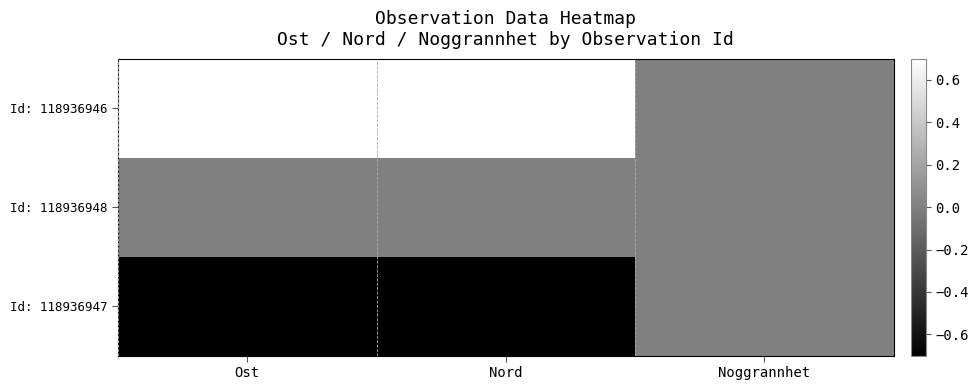

What is the minimum value shown in the chart?

-1